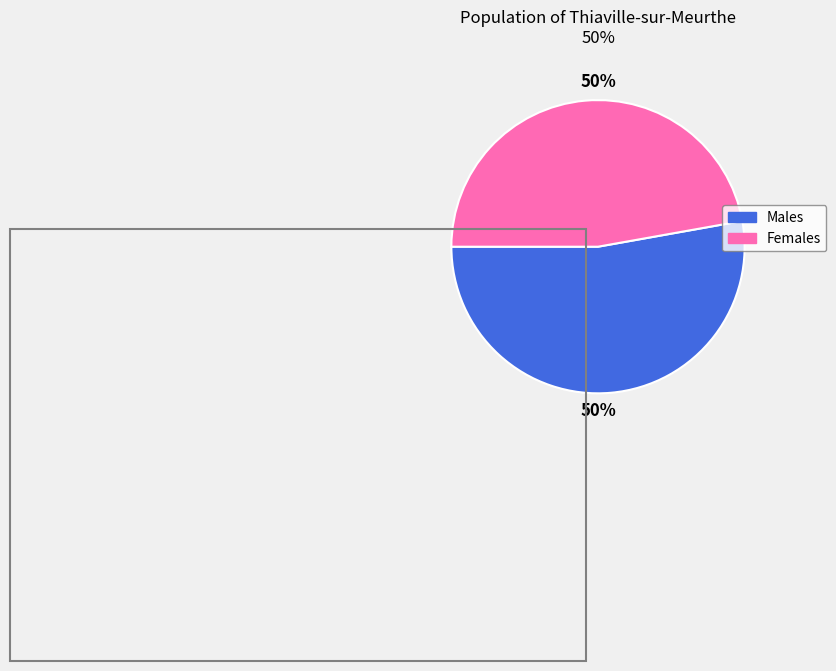

To the nearest percent, what is the average slice percentage?

50%